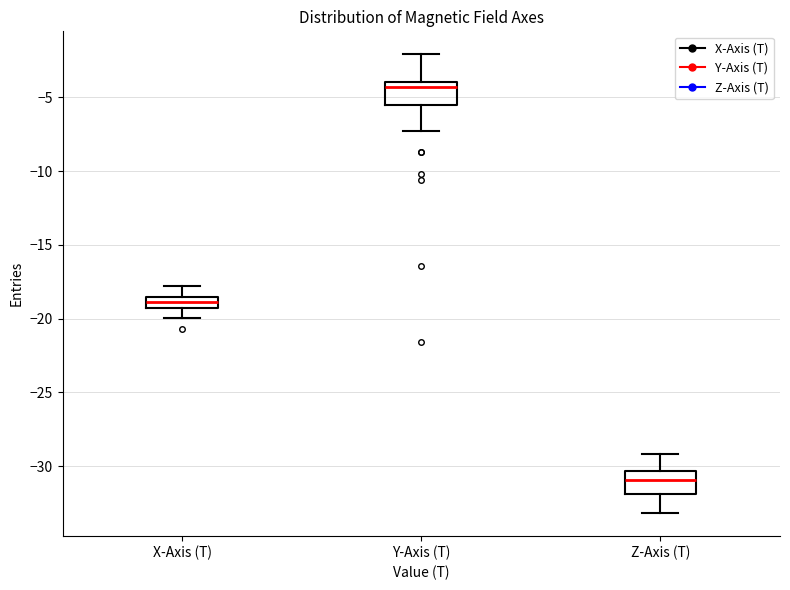

Reading left to right, transcribe this box plot: for each box, give where its median line is, the range the box spans, and where its two whiskers end, as read against the y-axis. The values are not printed on the chart, so give them approximately, as read against the axis.

X-Axis (T): median -19.0, box -19.5 to -18.5, whiskers -20.0 to -18.0
Y-Axis (T): median -4.5, box -5.5 to -4.0, whiskers -7.5 to -2.0
Z-Axis (T): median -31.0, box -32.0 to -30.5, whiskers -33.0 to -29.0